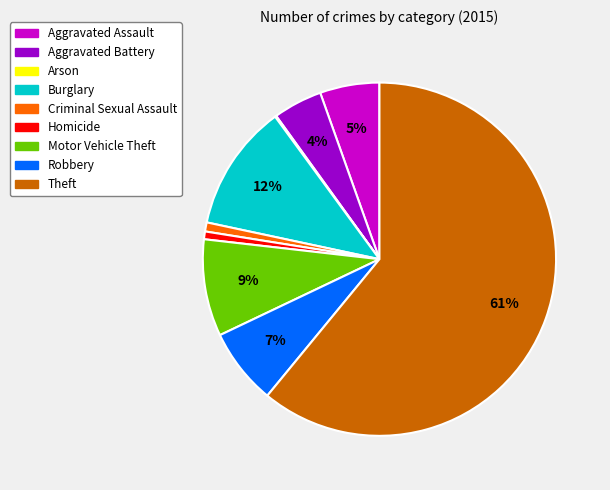

To the nearest percent, what is the combined percentage of Motor Vehicle Theft and Criminal Sexual Assault?

10%